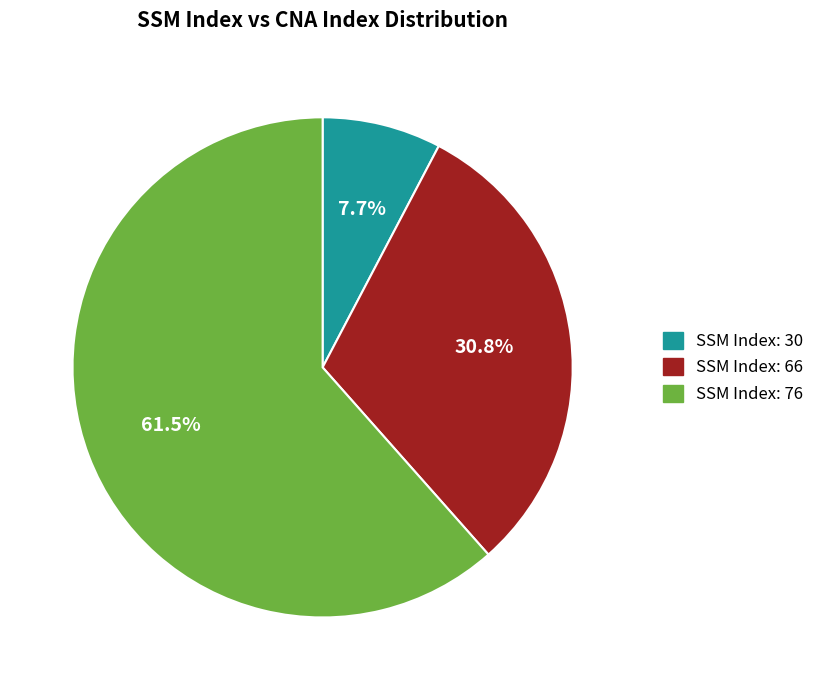

Does any single category account for the majority?

Yes